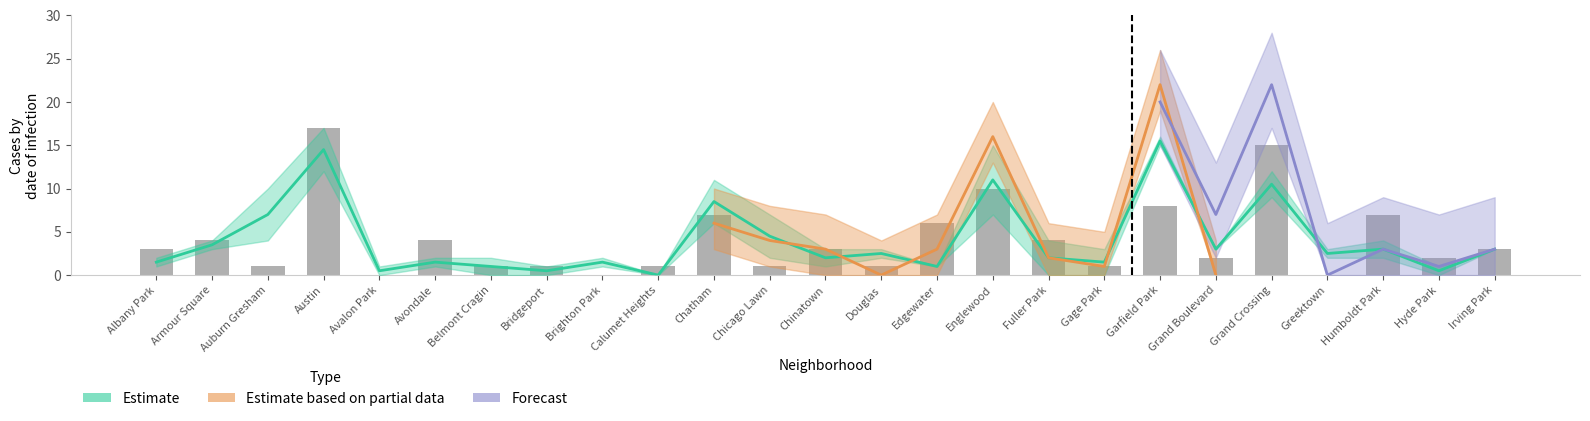

How many groups of bars are there?

25